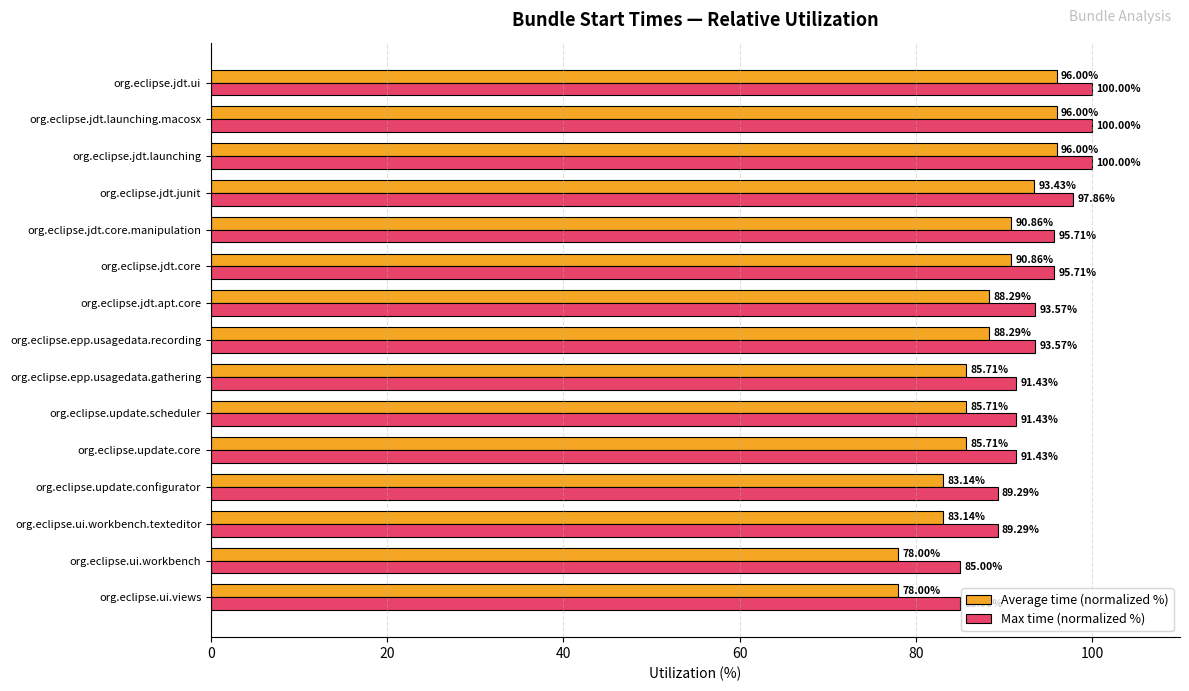

Which series has the widest spread of values?

Average time (normalized %)